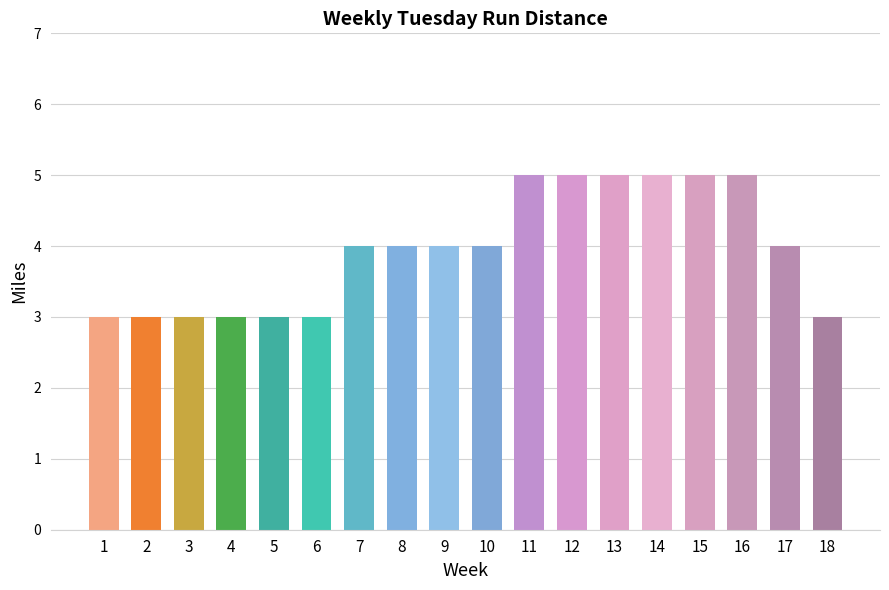

What is the value of the 6th bar from the left?

3